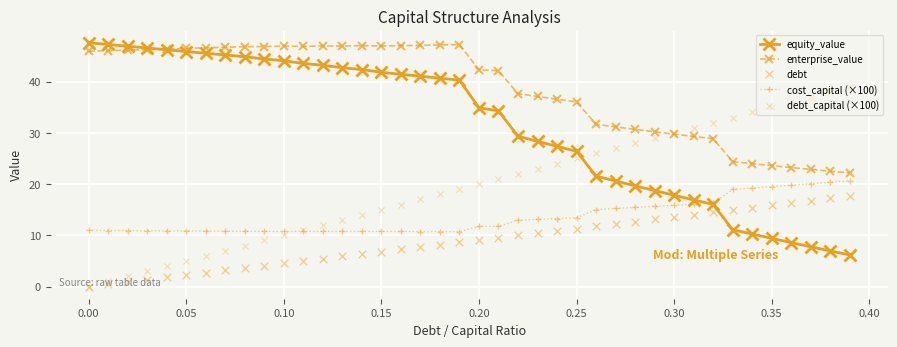

What are all the series names shown in the legend?

equity_value, enterprise_value, cost_capital (×100), debt, debt_capital (×100)